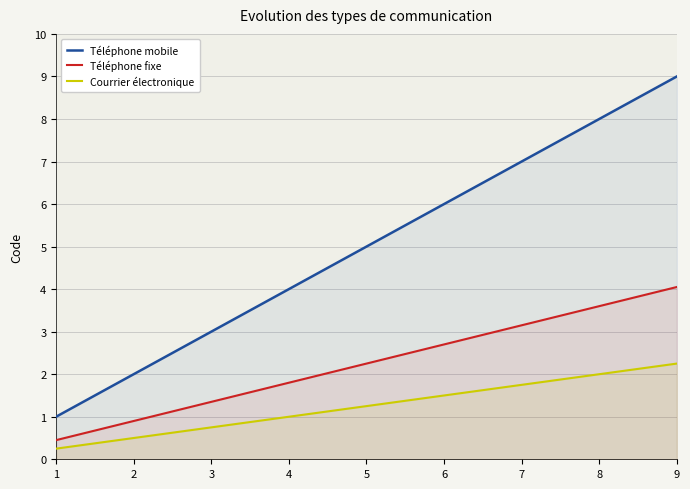

Count the number of data series in this chart.

3